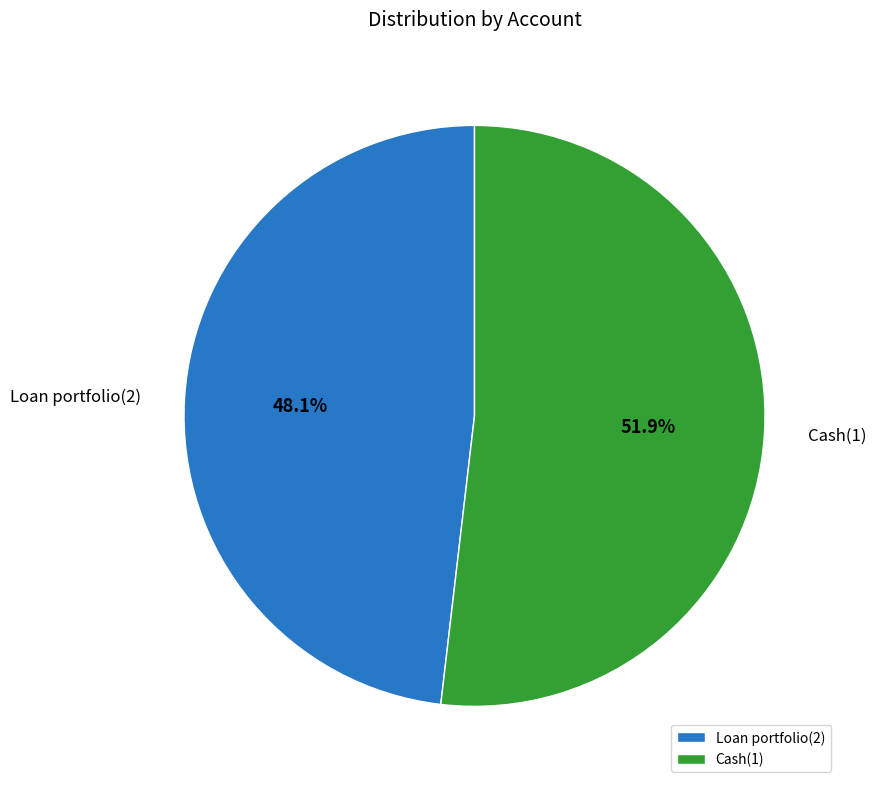

True or false: Loan portfolio(2) accounts for 48% of the total.

True